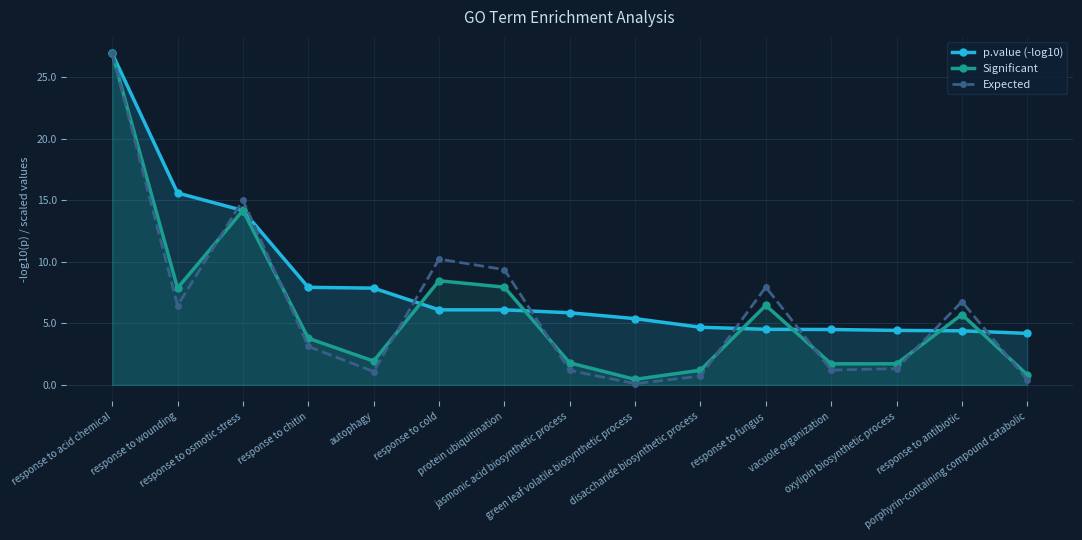

What is the difference between the maximum and minimum values in the Significant series?

26.5